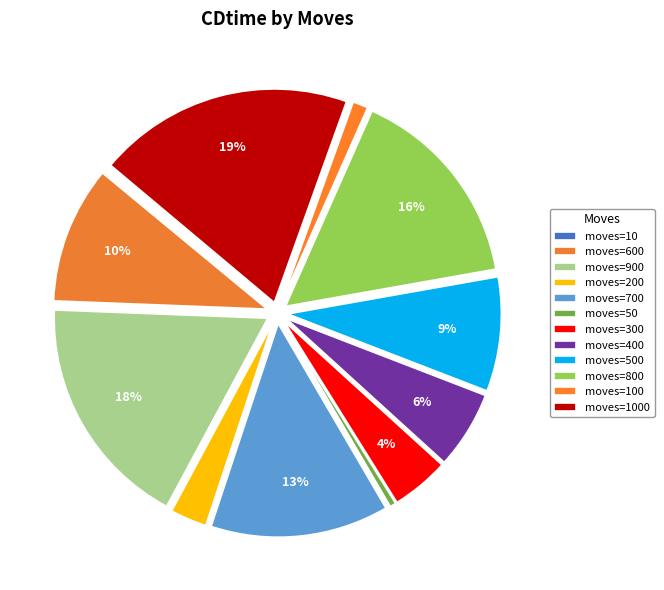

Rank the categories by value from lowest to highest.

10, 50, 100, 200, 300, 400, 500, 600, 700, 800, 900, 1000